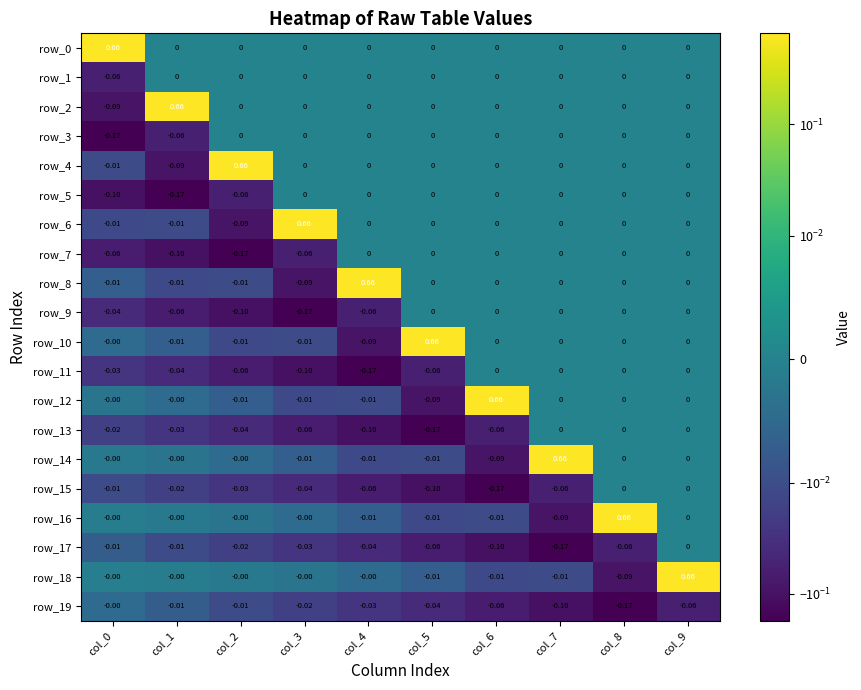

How many categories are shown in the chart?

10